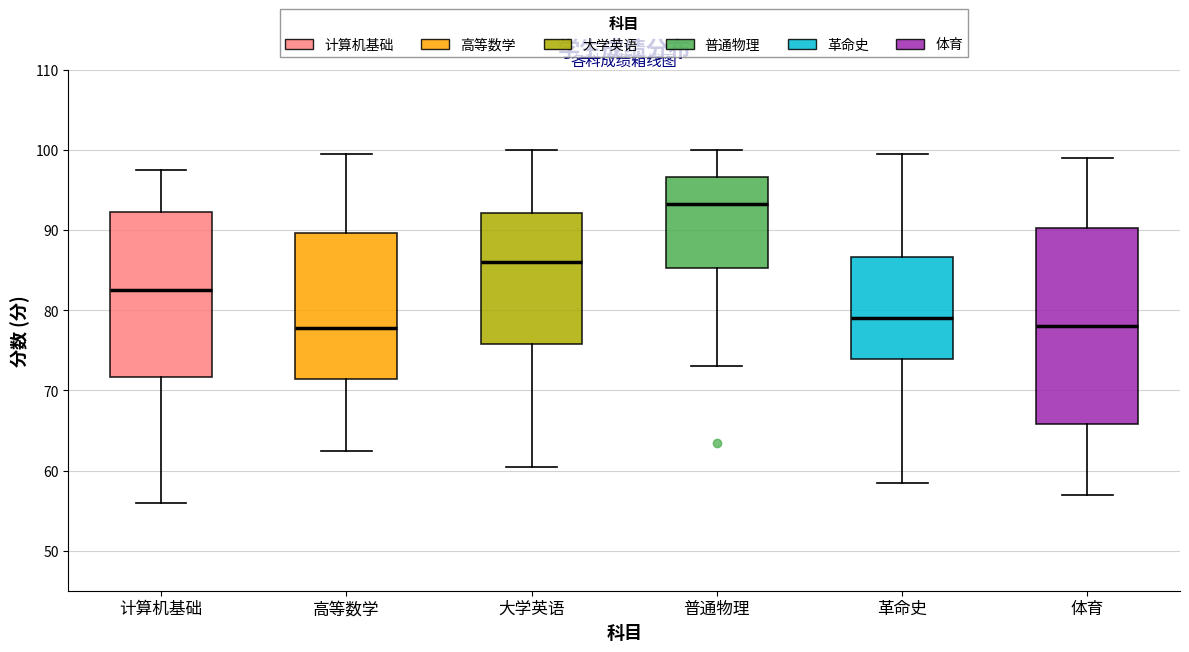

Which box is the tallest, from its lower edge to its upper edge?

体育